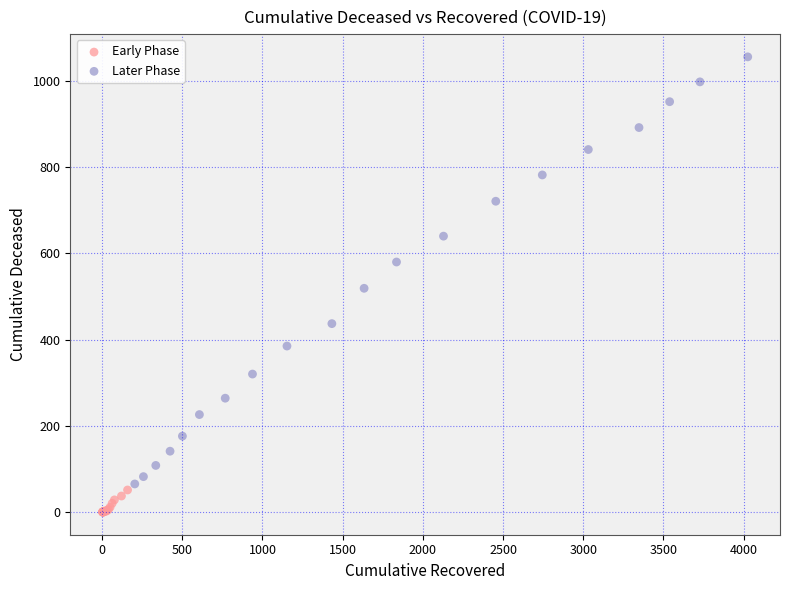

Which series reaches the maximum Y coordinate?

Later Phase